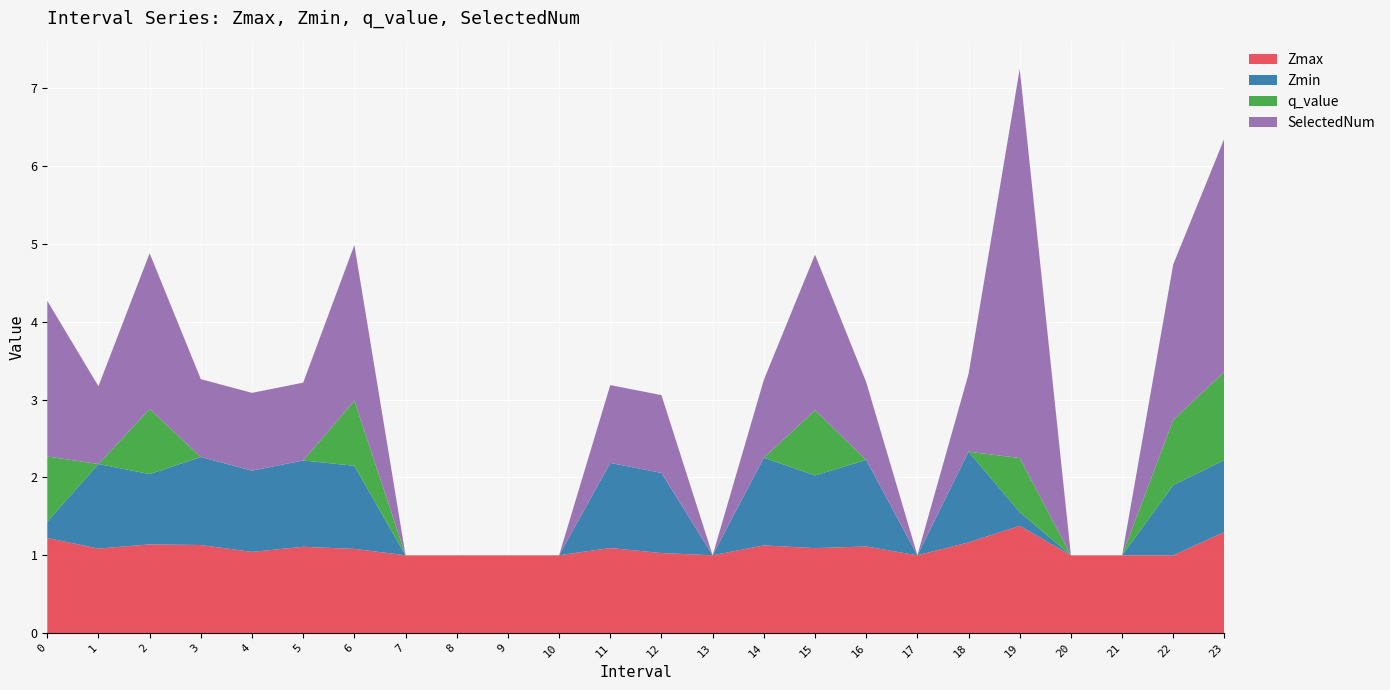

Reading left to right, what are all the values shown in this chart?

Zmax: 1.2	1.1	1.1	1.1	1.0	1.1	1.1	1.0	1.0	1.0	1.0	1.1	1.0	1.0	1.1	1.1	1.1	1.0	1.2	1.4	1.0	1.0	1.0	1.3
Zmin: 0.2	1.1	0.9	1.1	1.0	1.1	1.1	0.0	0.0	0.0	0.0	1.1	1.0	0.0	1.1	0.9	1.1	0.0	1.2	0.2	0.0	0.0	0.9	0.9
q_value: 0.8	-0.0	0.8	-0.0	-0.0	-0.0	0.8	0.0	0.0	0.0	0.0	-0.0	-0.0	0.0	-0.0	0.8	-0.0	0.0	-0.0	0.7	0.0	0.0	0.8	1.1
SelectedNum: 2.0	1.0	2.0	1.0	1.0	1.0	2.0	0.0	0.0	0.0	0.0	1.0	1.0	0.0	1.0	2.0	1.0	0.0	1.0	5.0	0.0	0.0	2.0	3.0